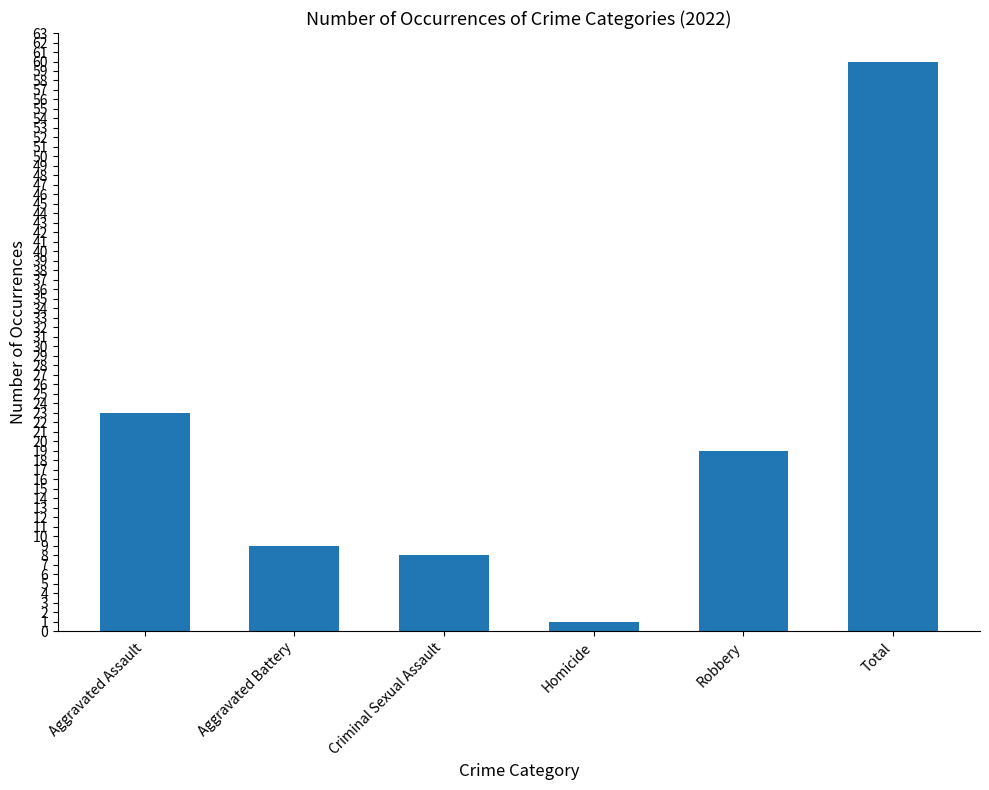

What is the difference between the second highest and second lowest values?

15